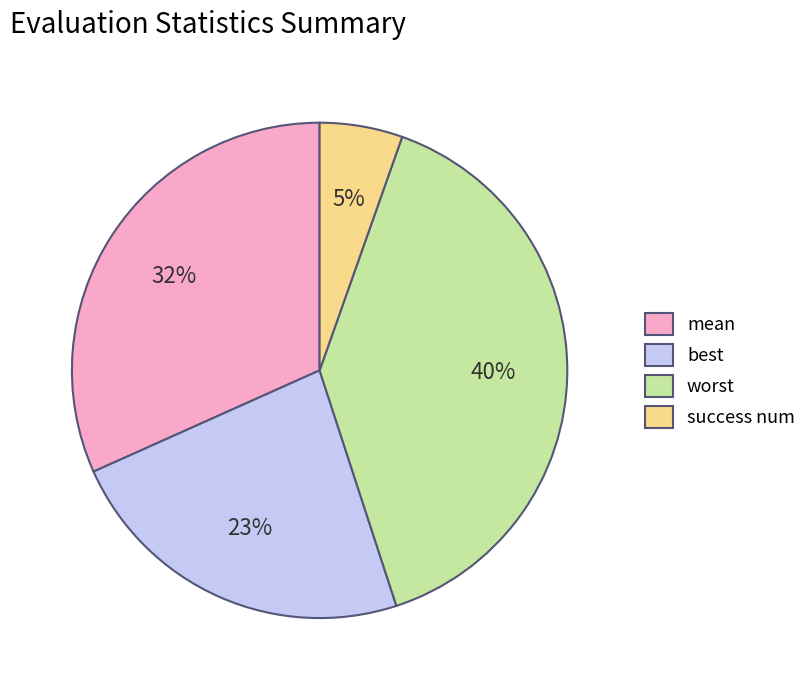

To the nearest percent, what is the average slice percentage?

25%